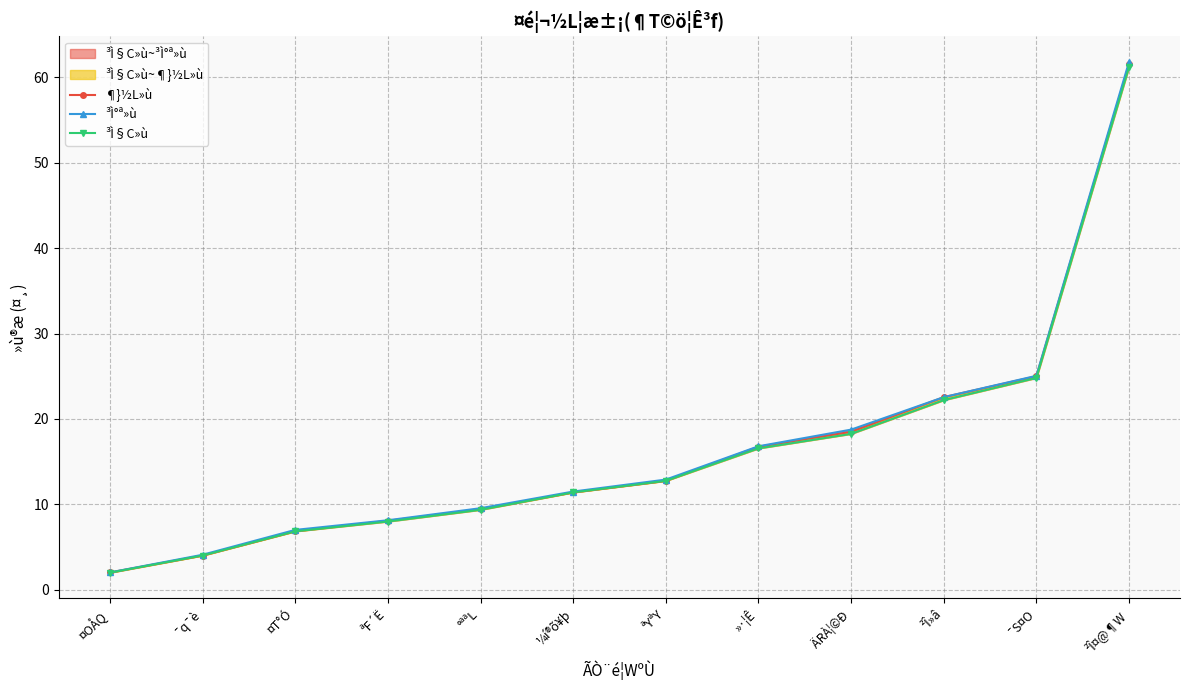

Does the chart display data point markers on the line(s)?

Yes